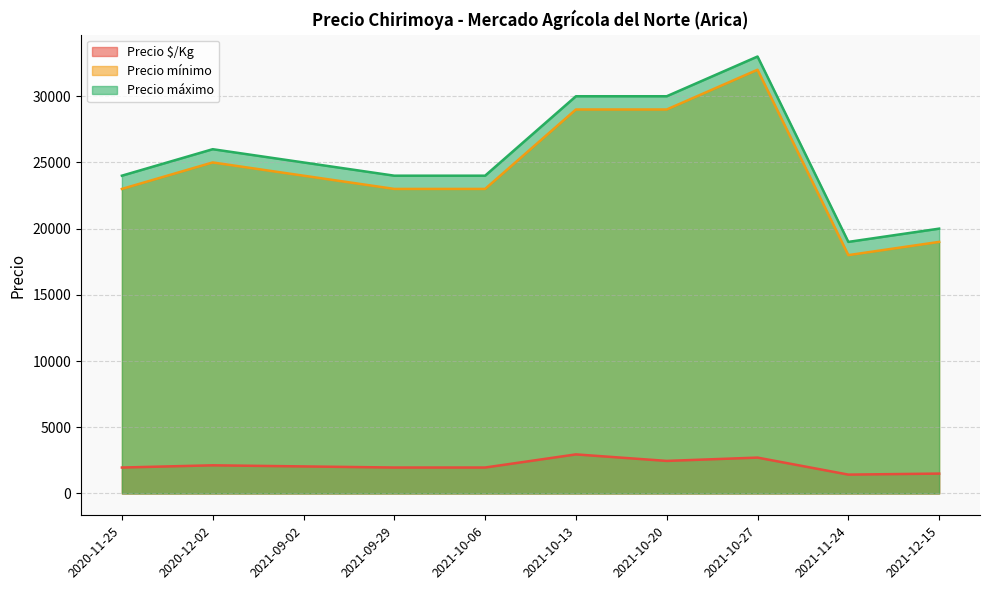

Where is the first local maximum for Precio $/Kg?

2020-12-02